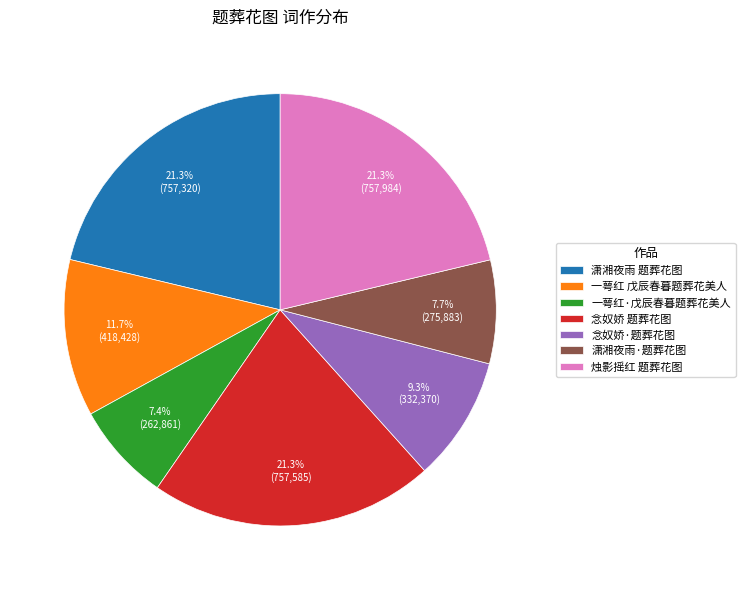

The 念奴娇 题葬花图 slice represents 8% of the pie. True or false?

False